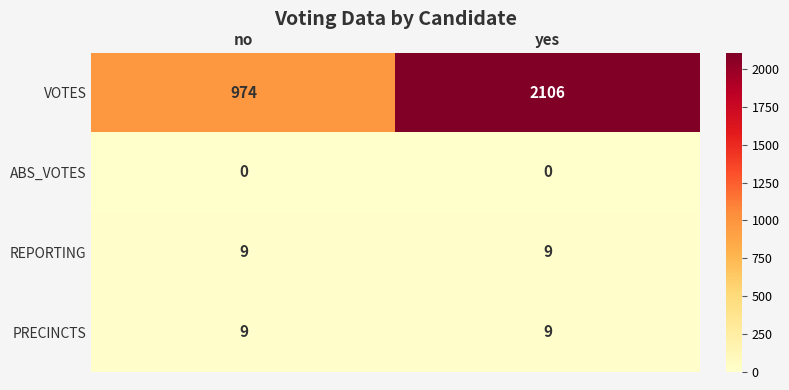

Which series has the largest range (max minus min)?

VOTES